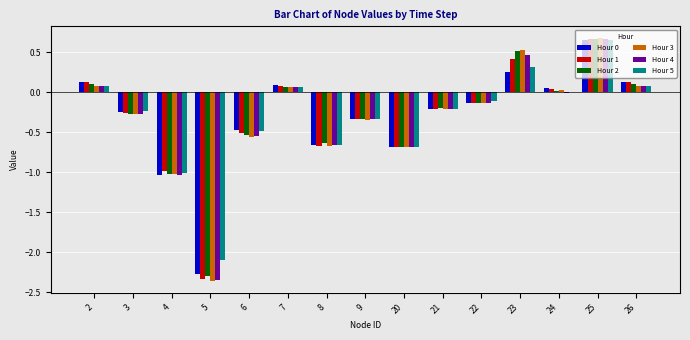

At which category is the sum across all series the highest?

25